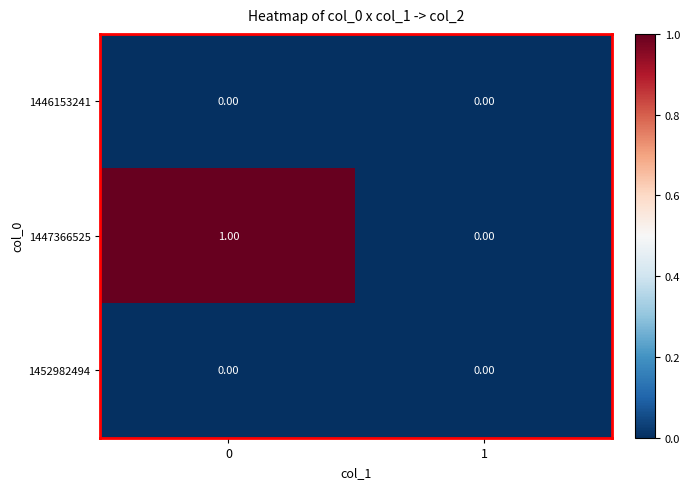

Is the value of 1447366525 at 0 greater than the value of 1452982494 at 1?

Yes